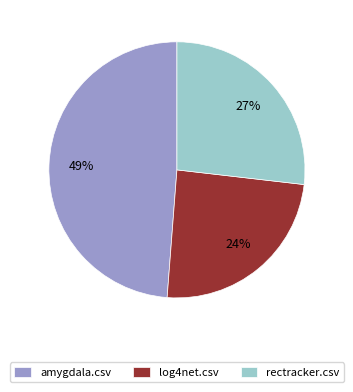

To the nearest percent, what percentage of the pie is log4net.csv?

24%